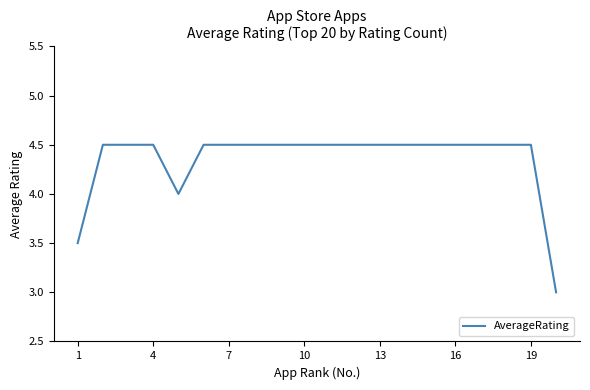

What is the maximum value shown in the chart?

4.5